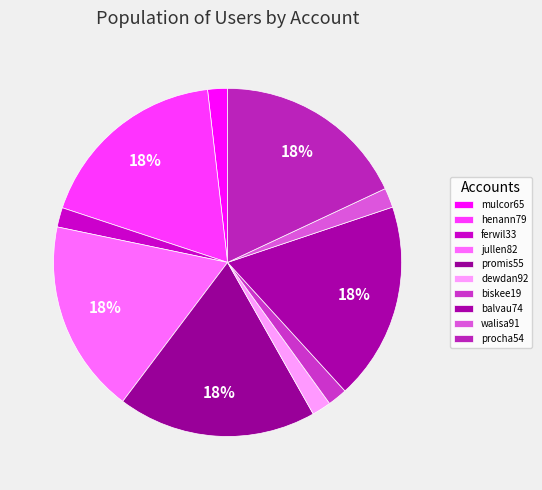

What is the total percentage of ferwil33 and dewdan92?

3.6%